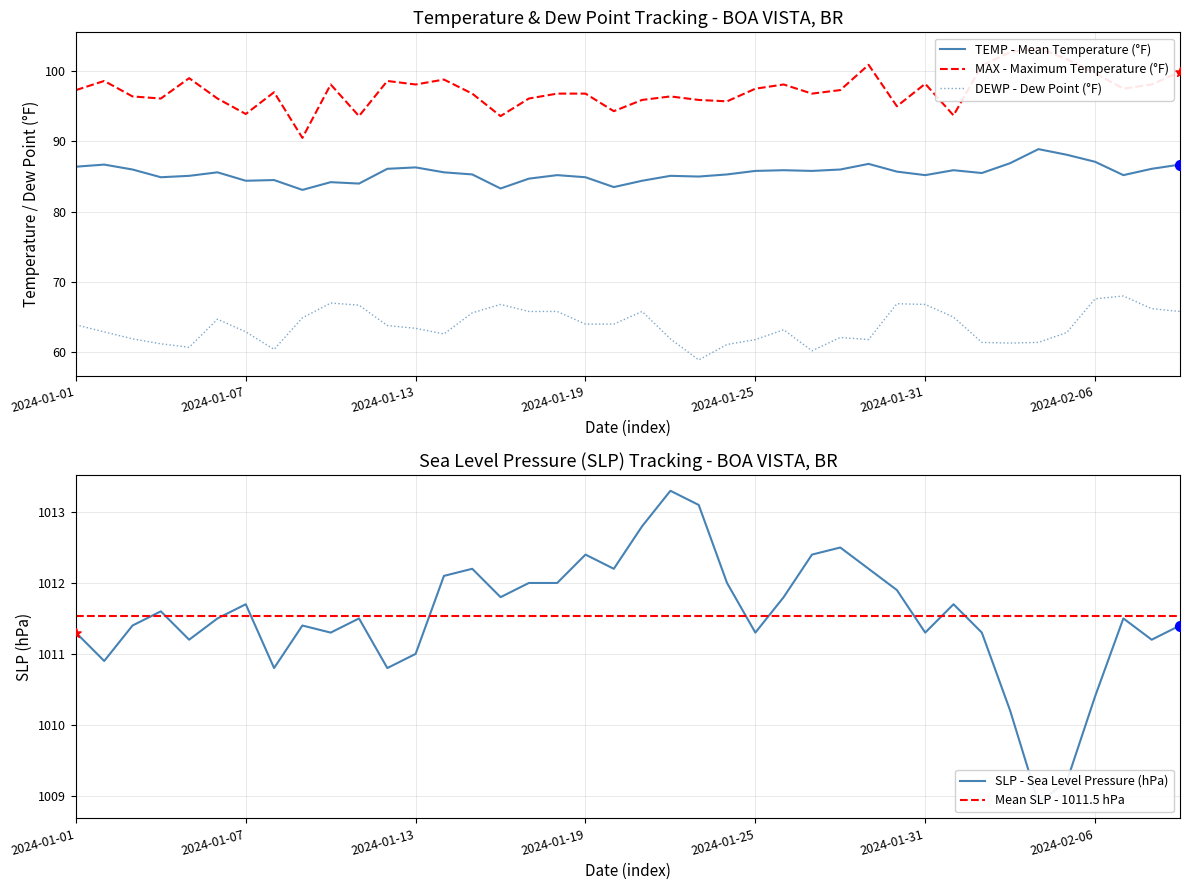

Which series has the largest total across all categories?

SLP